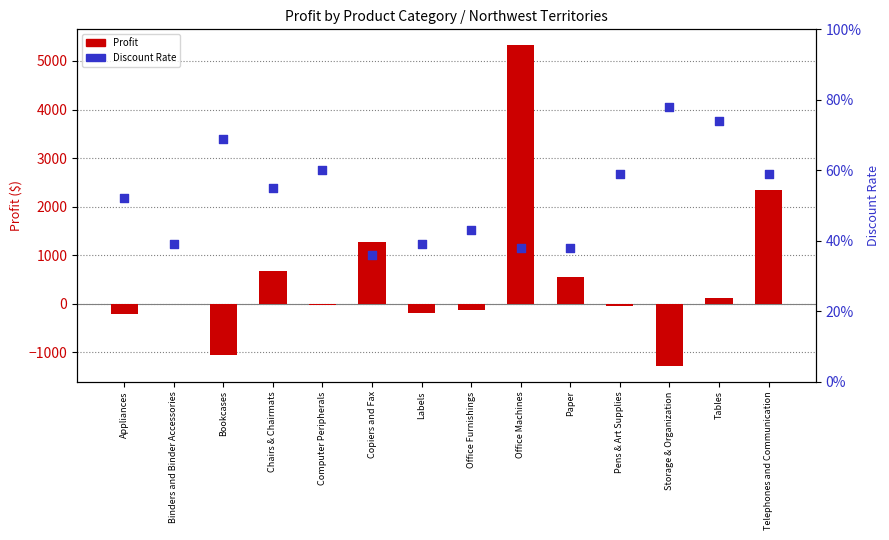

What is the total value across all series at Labels?

-193.1